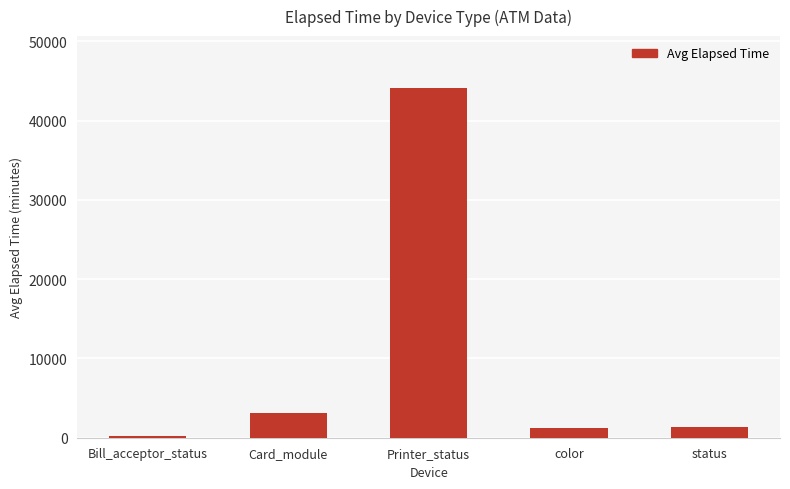

What is the change in value from Printer_status to color?

-42860